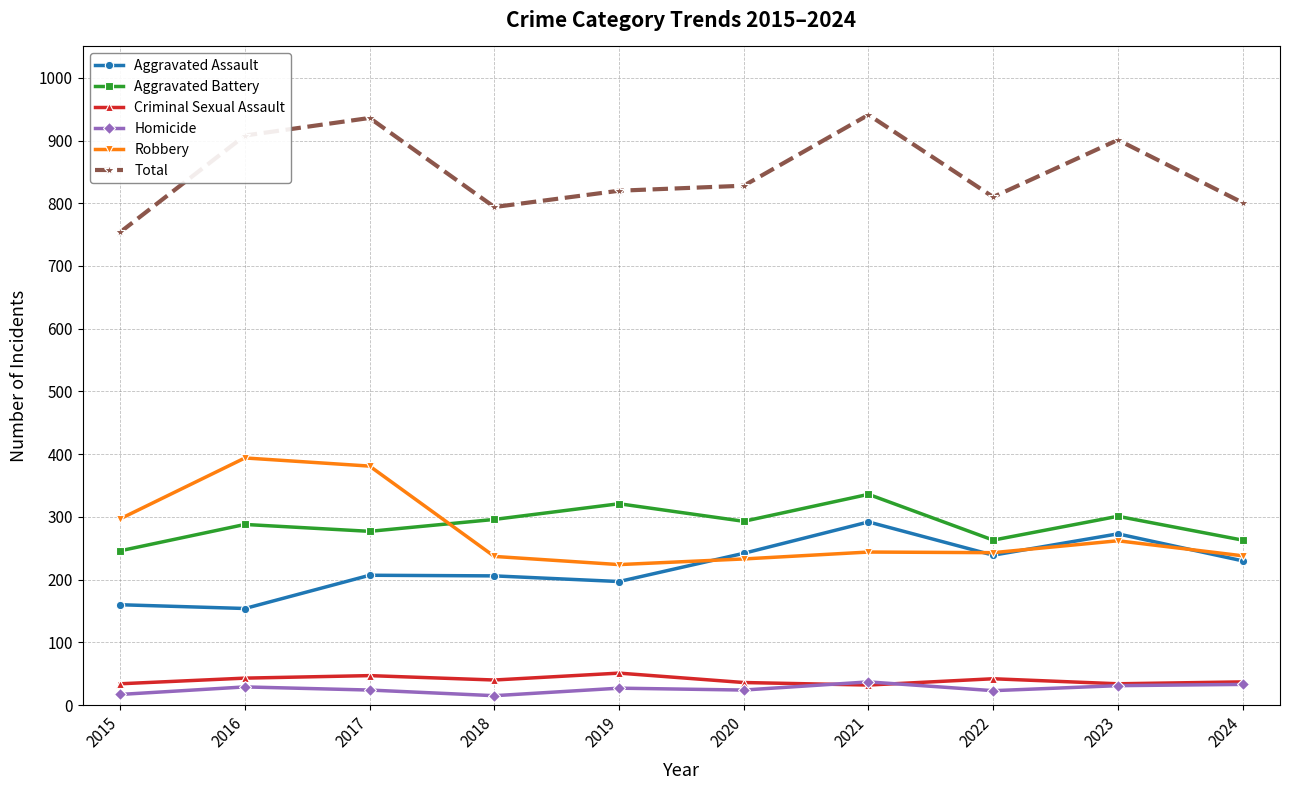

The value of Aggravated Assault at 2024 is 230. True or false?

True